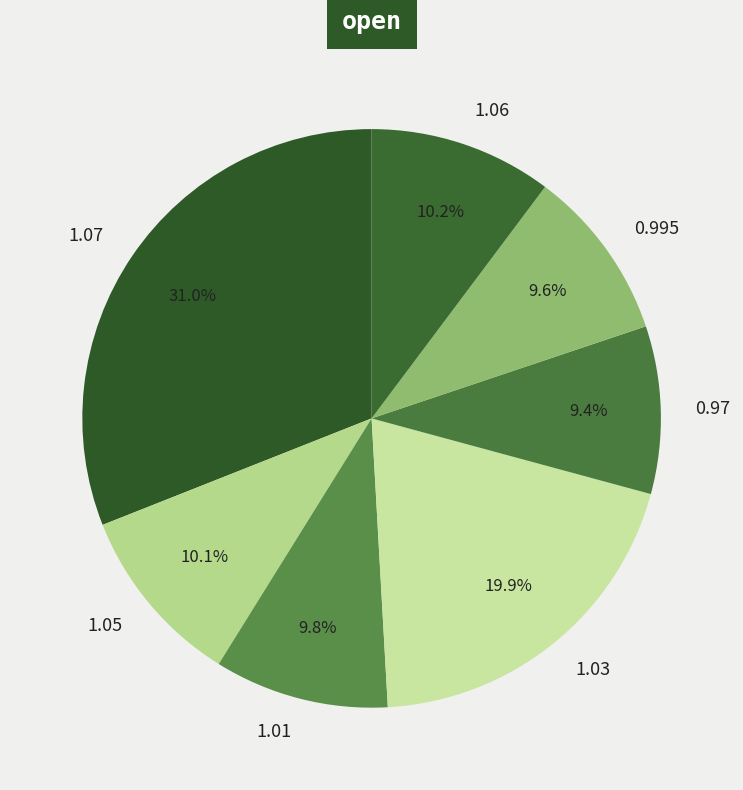

Is there a majority slice in this chart?

No